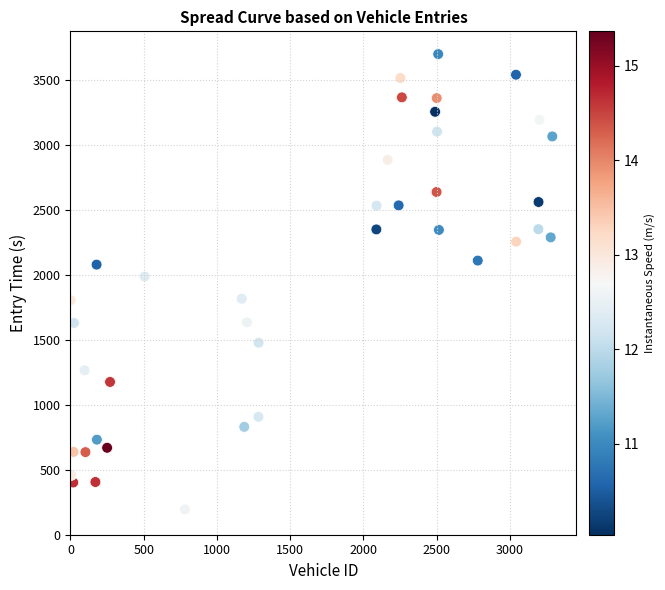

What Y value in the scatter plot is closest to 1947?

1987.5